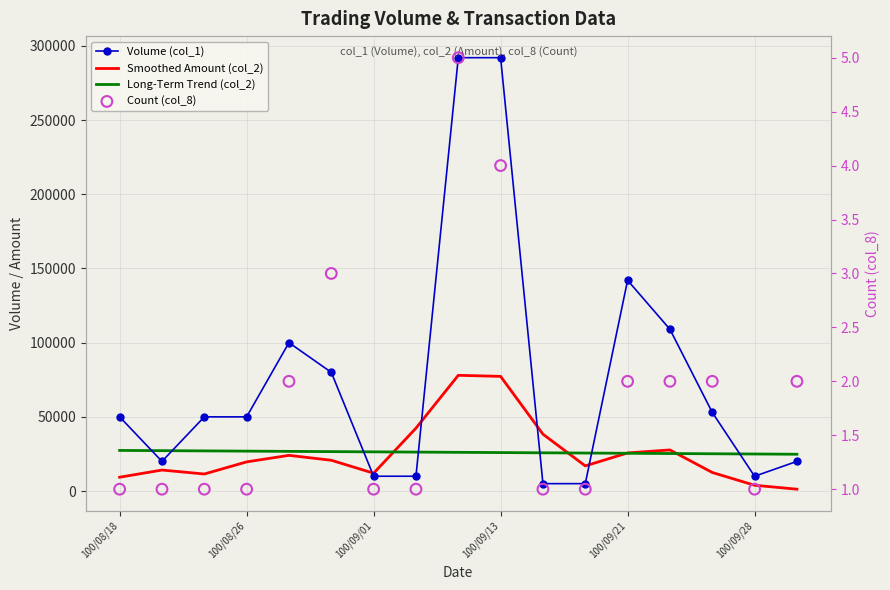

At which category is the sum across all series the highest?

8